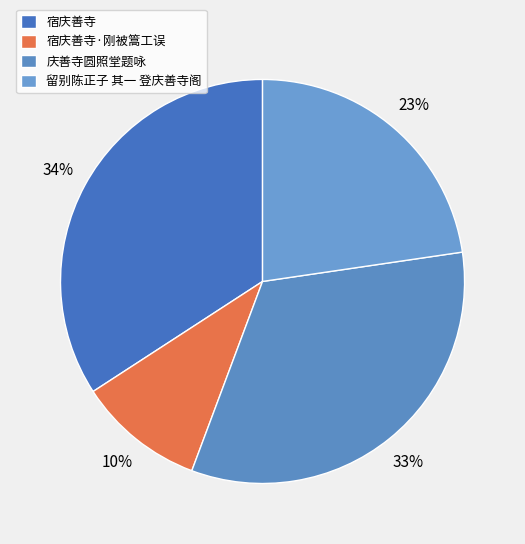

What is the largest slice in the pie chart?

宿庆善寺